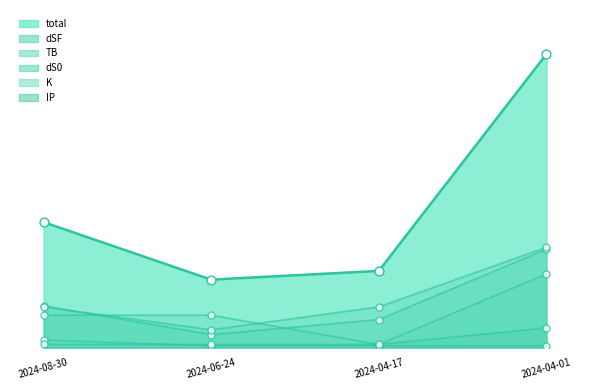

Which series has the largest Y range (max minus min)?

total